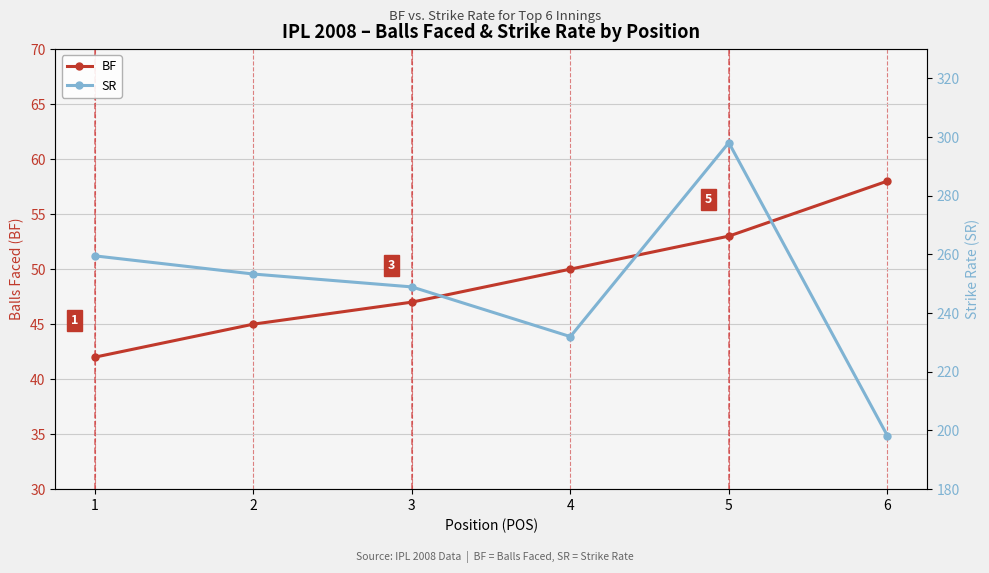

The value of SR at 2 is 253.3. True or false?

True